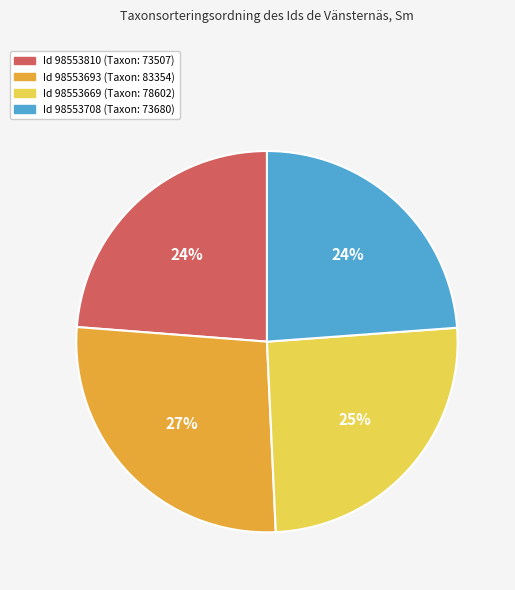

Is there a majority slice in this chart?

No